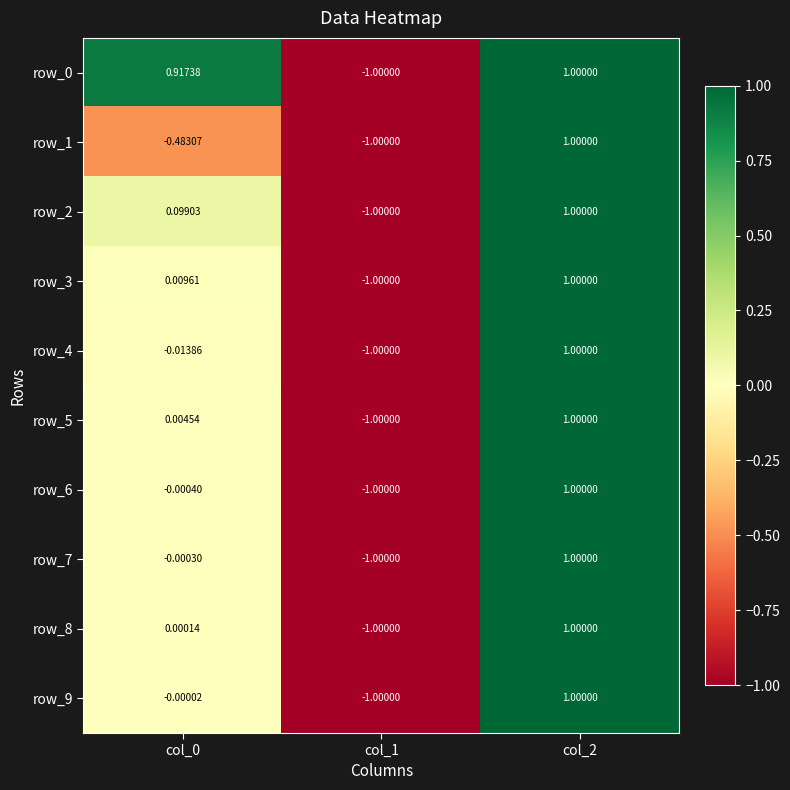

Which series changed the most between col_0 and col_2?

row_1